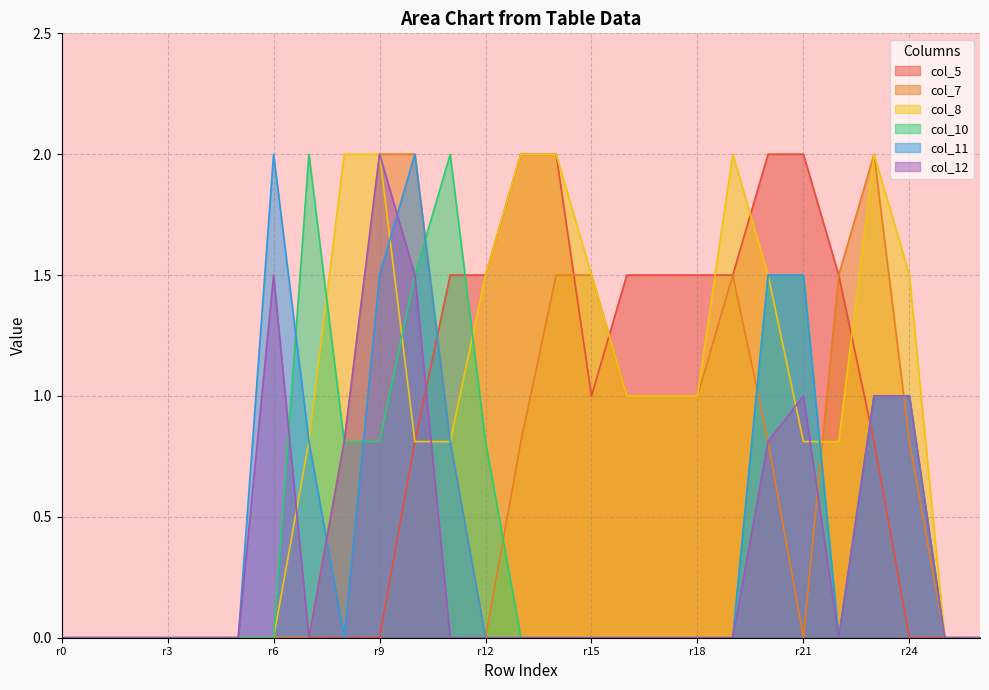

True or false: col_8 has more than 2 interior local peaks.

False